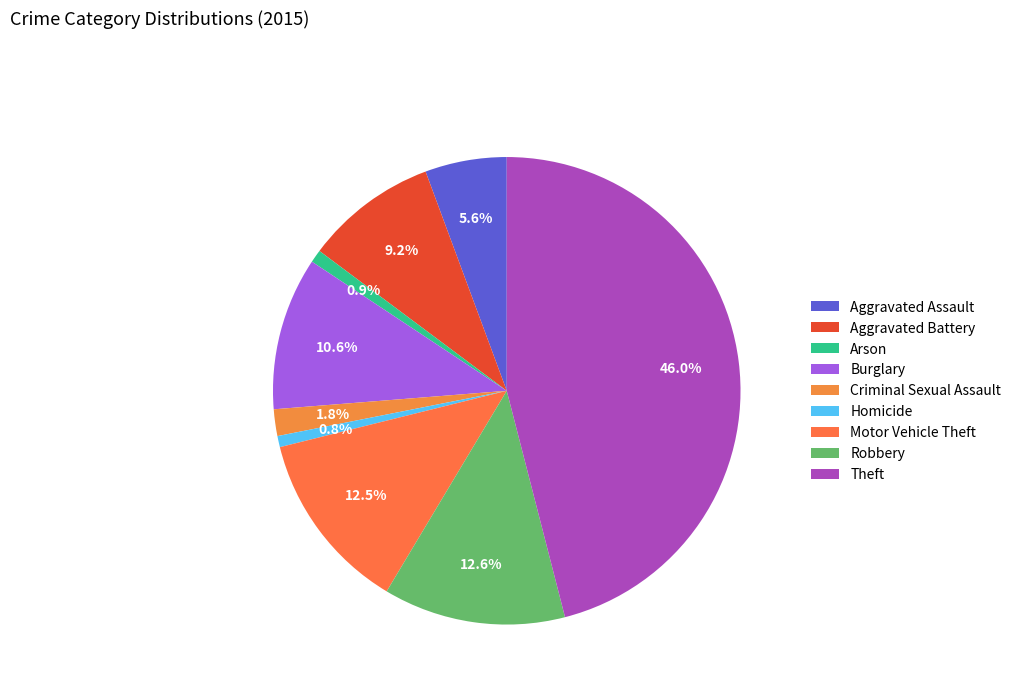

Does any single category account for the majority?

No